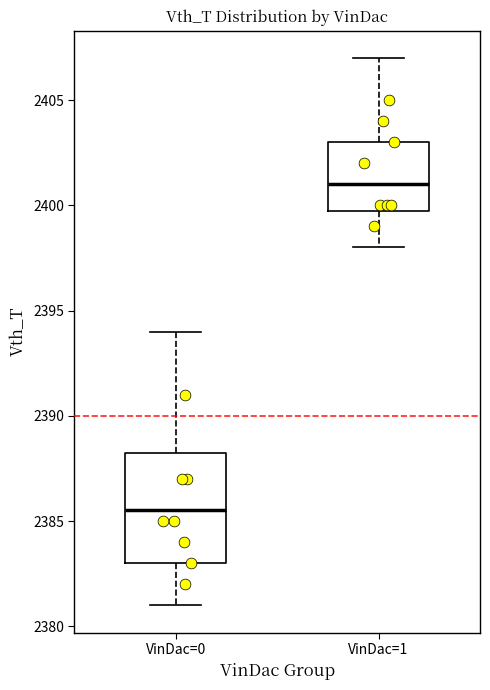

Comparing the boxes themselves (not the whiskers), which one is the tallest?

VinDac=0